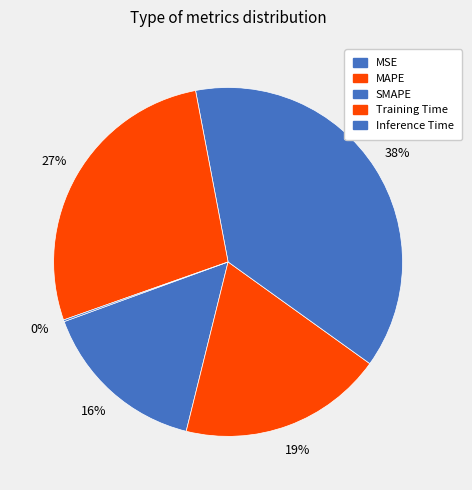

To the nearest percent, what is the difference between the MSE and Training Time slice percentages?

12%